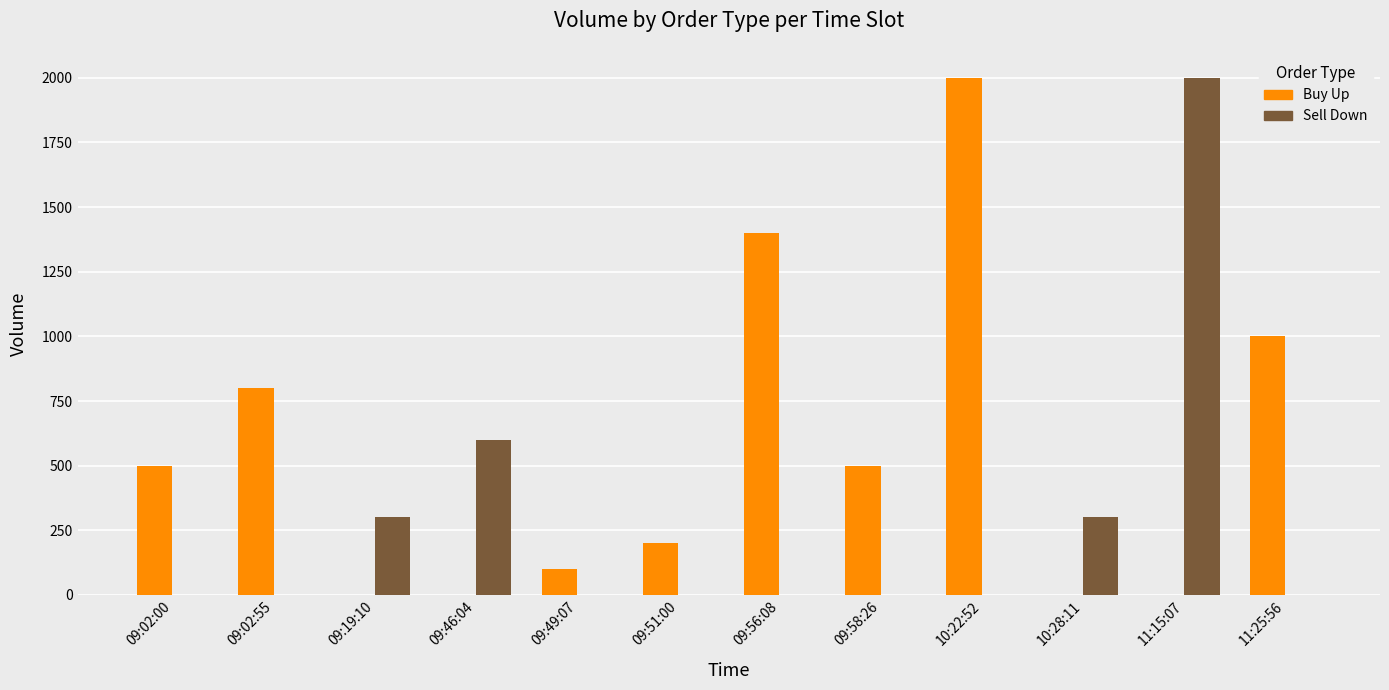

What are all the series names shown in the legend?

Buy Up, Sell Down